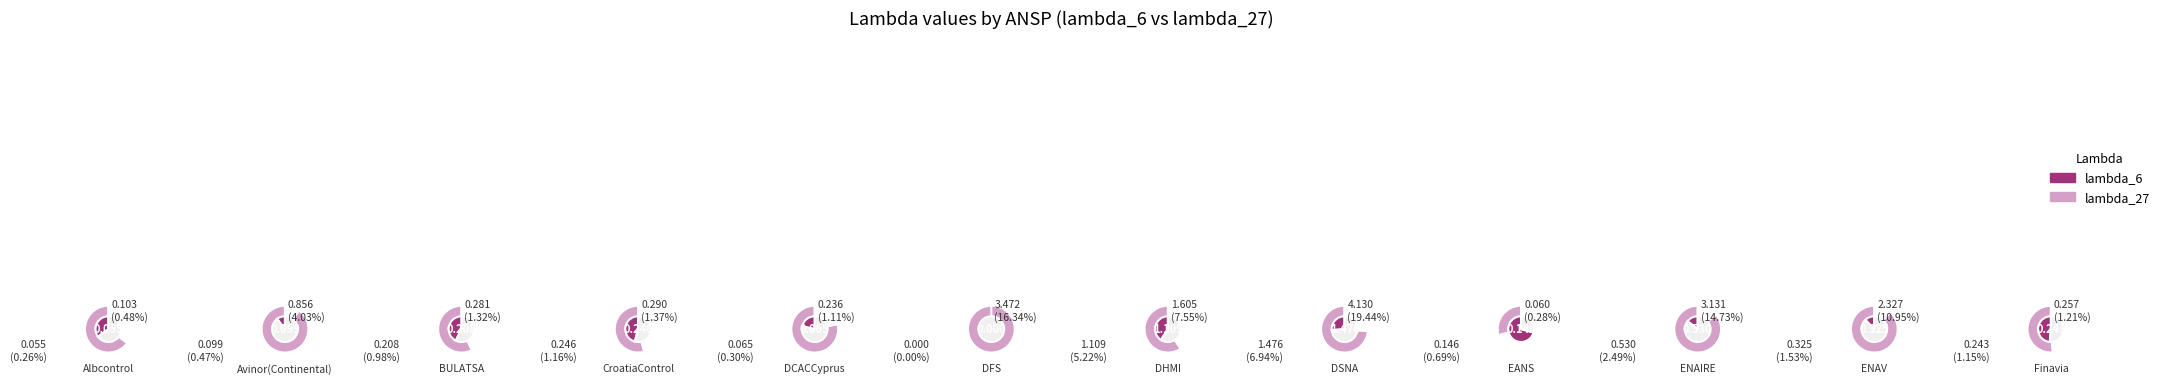

To the nearest percent, what is the combined percentage of EANS and Finavia?

2%